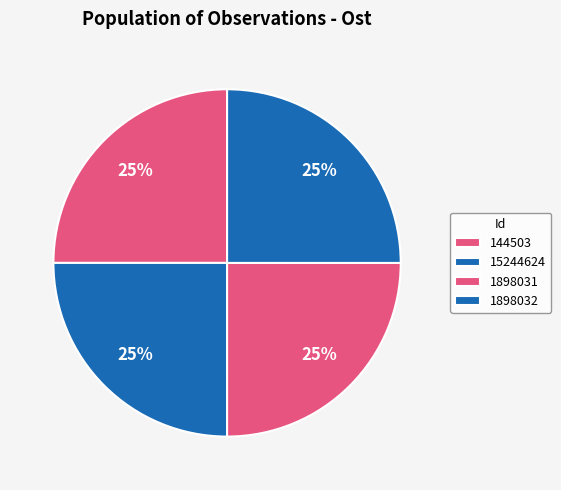

Which slice is the smallest?

15244624